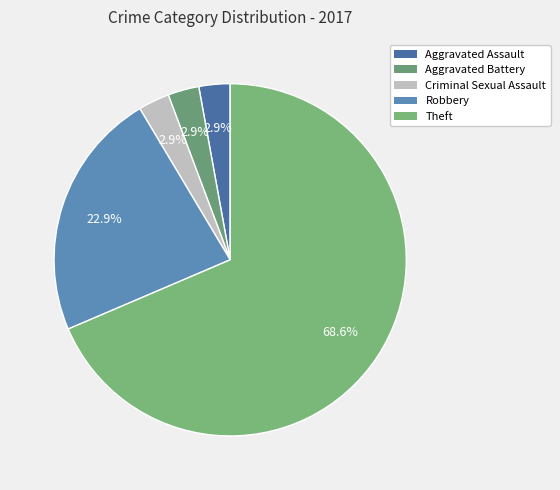

How many segments does this pie chart have?

5